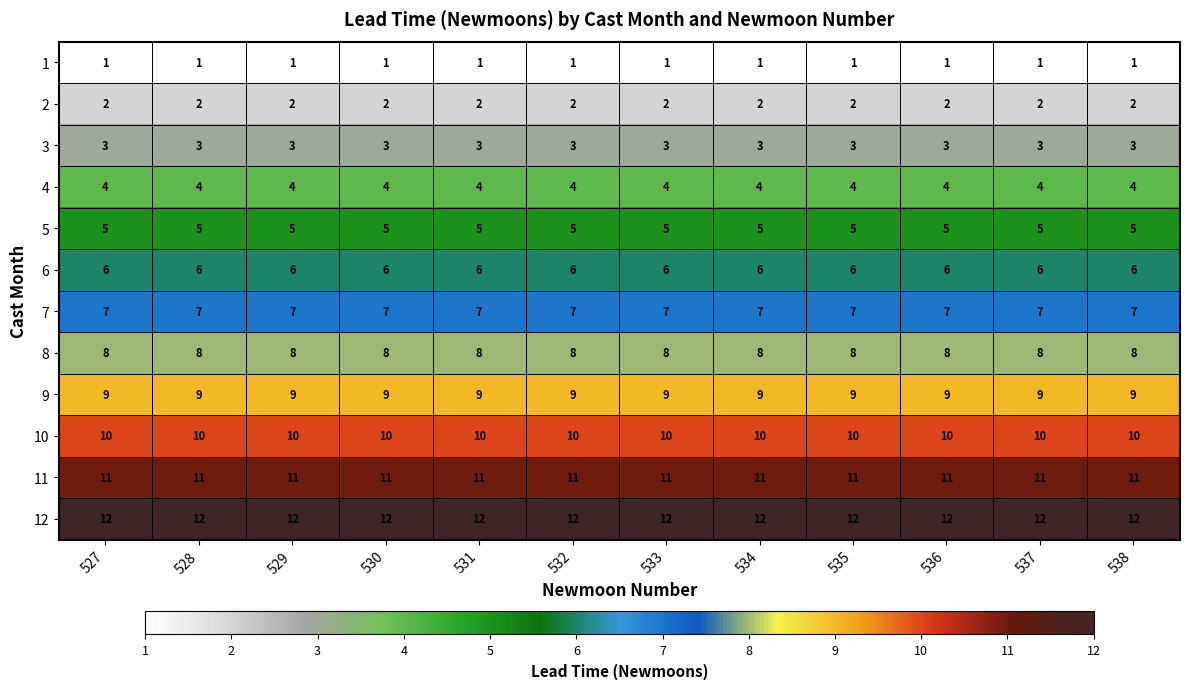

Which series has the largest total across all categories?

12